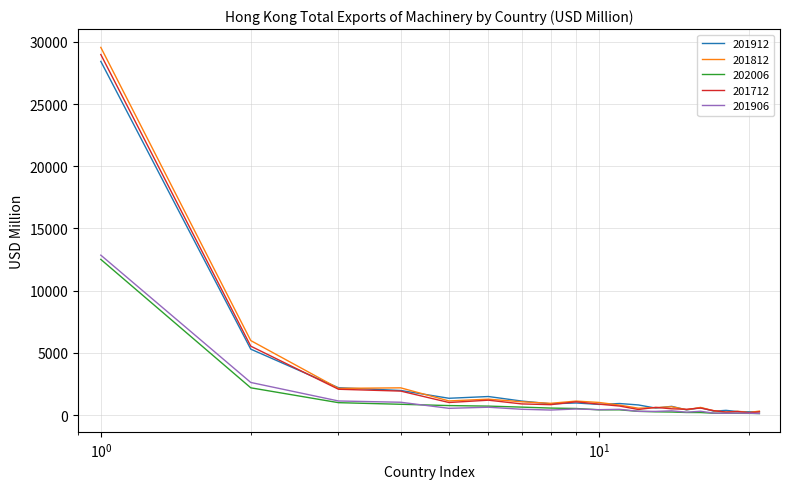

Which series has the largest range (max minus min)?

201812